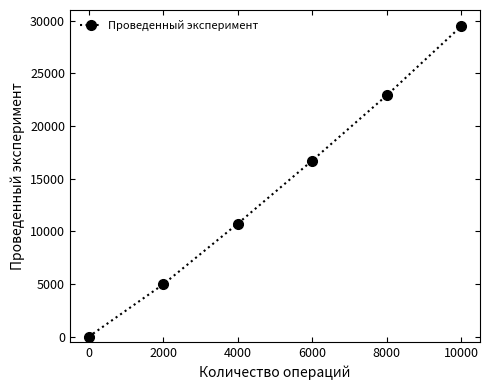

True or false: the data has more than 1 interior local peaks.

False